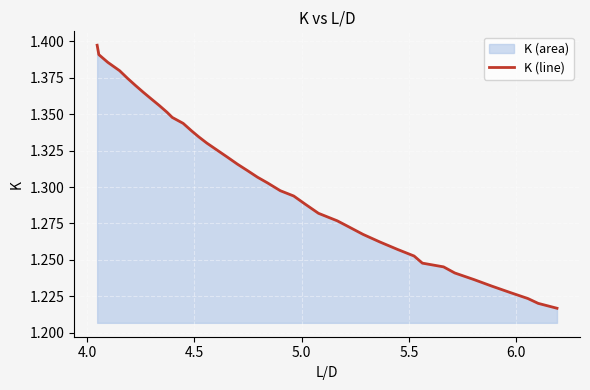

How many data points does each series have?

40